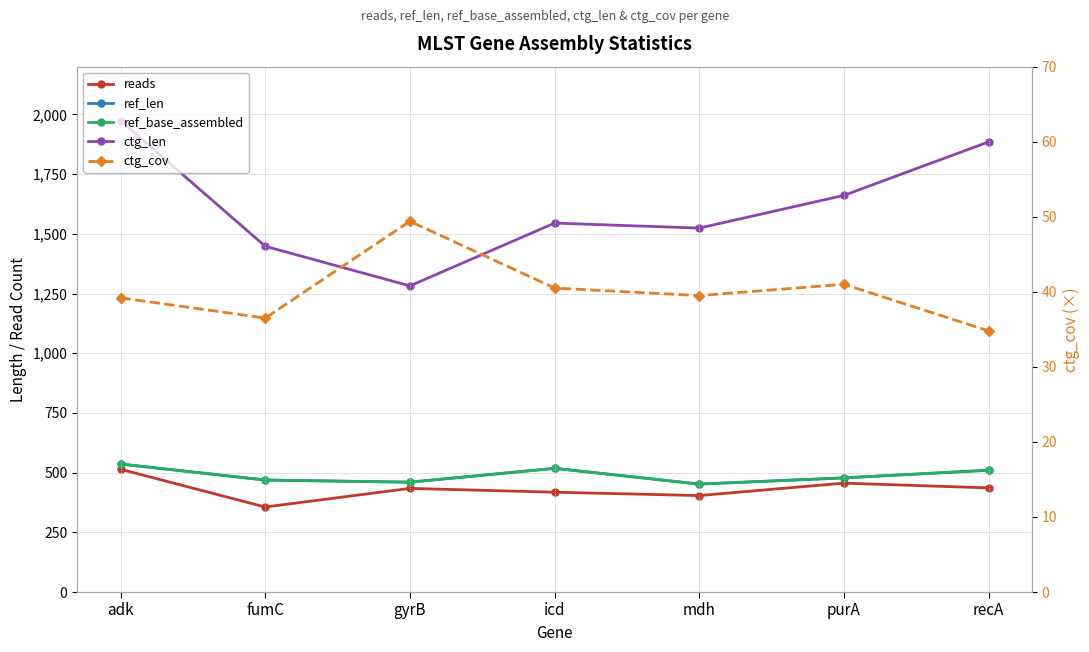

True or false: ctg_len has a value of 859.9 at mdh.

False